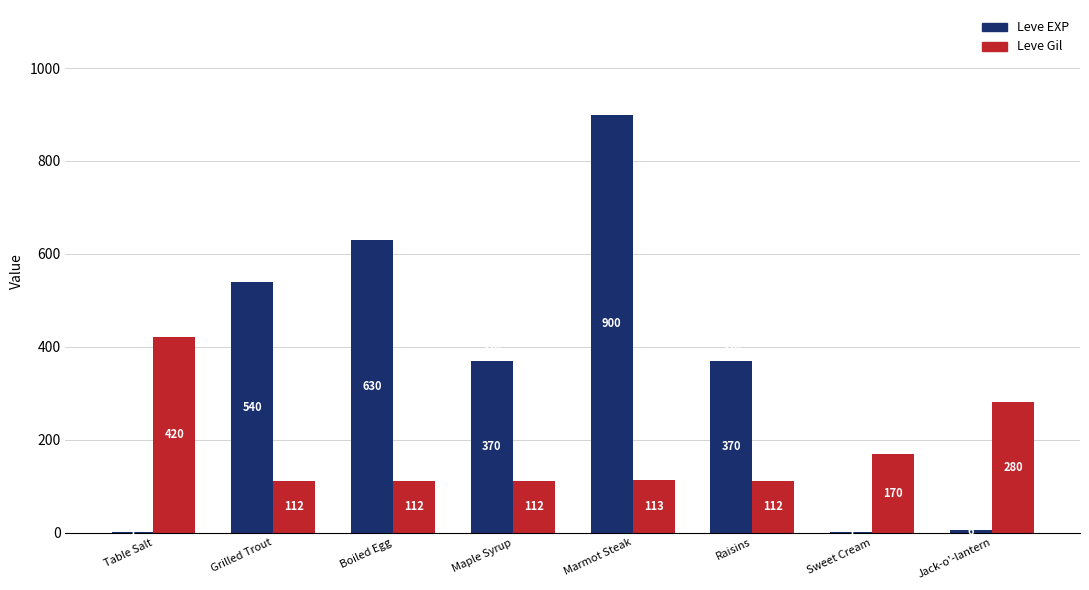

Reading right to left, transcribe all the data shown in this chart.

Leve EXP: 6	1	370	900	370	630	540	1
Leve Gil: 280	170	112	113	112	112	112	420